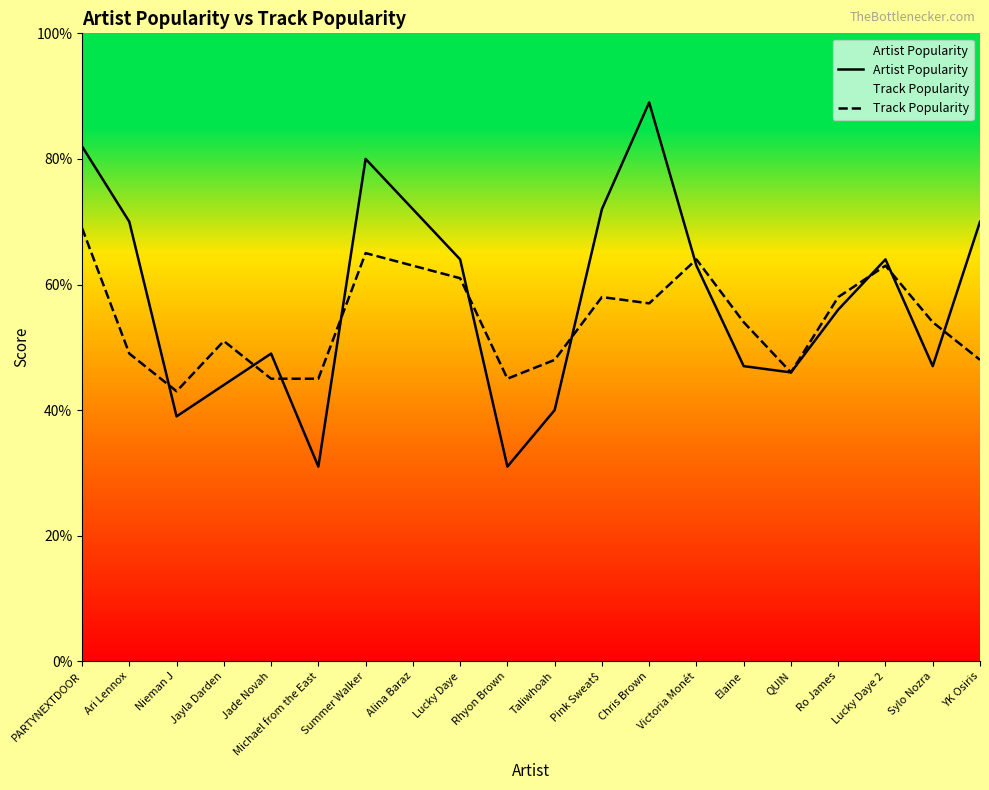

The value of Track Popularity at Victoria Monét is 64. True or false?

True